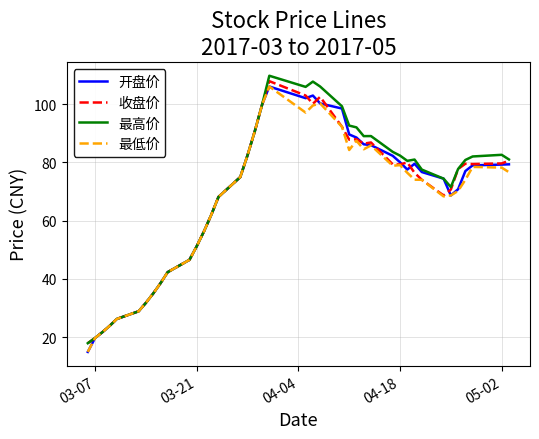

At how many categories does at least one series exceed 85?

11